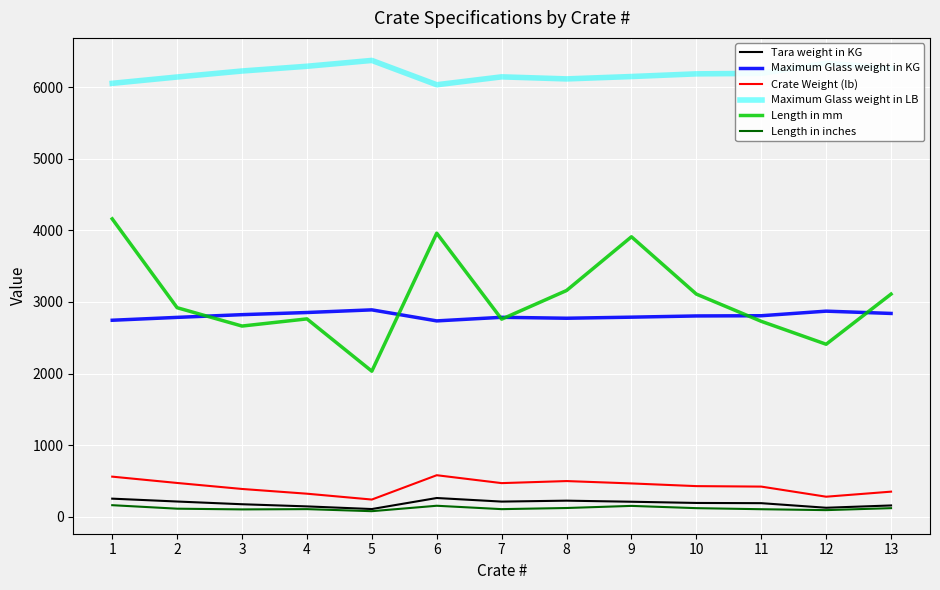

True or false: Maximum Glass weight in KG and Maximum Glass weight in LB cross at least once.

False